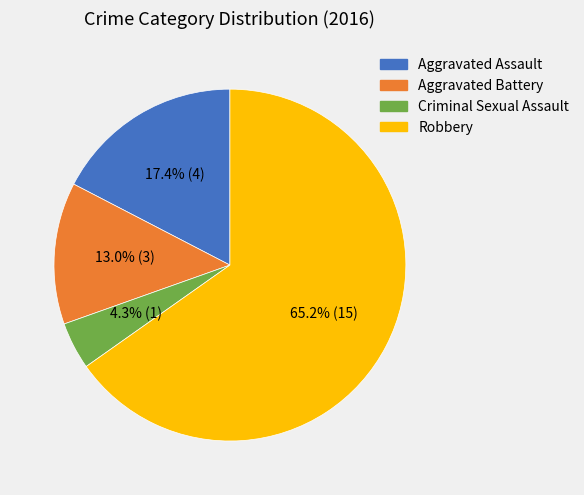

Is there a majority slice in this chart?

Yes